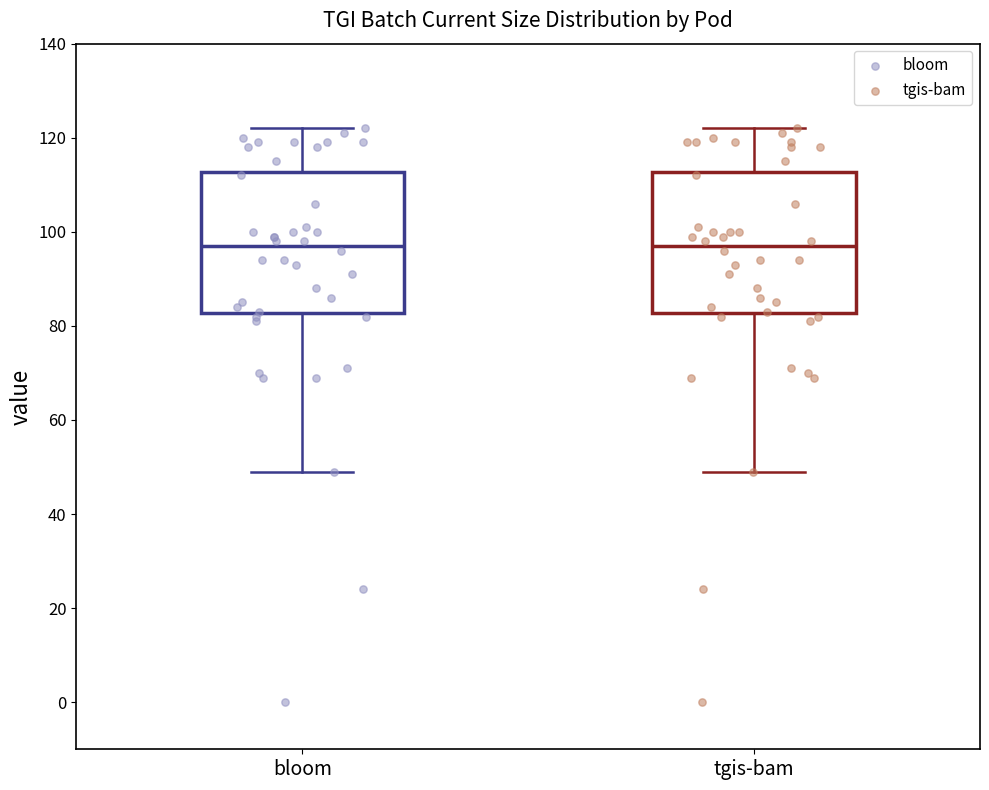

Reading left to right, transcribe this box plot: for each box, give where its median line is, the range the box spans, and where its two whiskers end, as read against the y-axis. The values are not printed on the chart, so give them approximately, as read against the axis.

bloom: median 98, box 82 to 112, whiskers 50 to 122
tgis-bam: median 98, box 82 to 112, whiskers 50 to 122